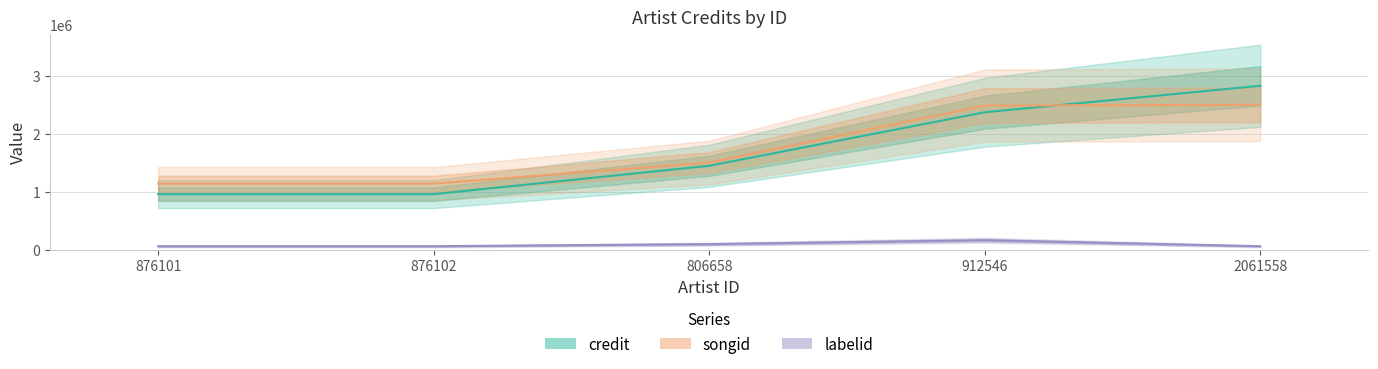

What is the sum of the labelid values at 2061558 and 876102?

131514